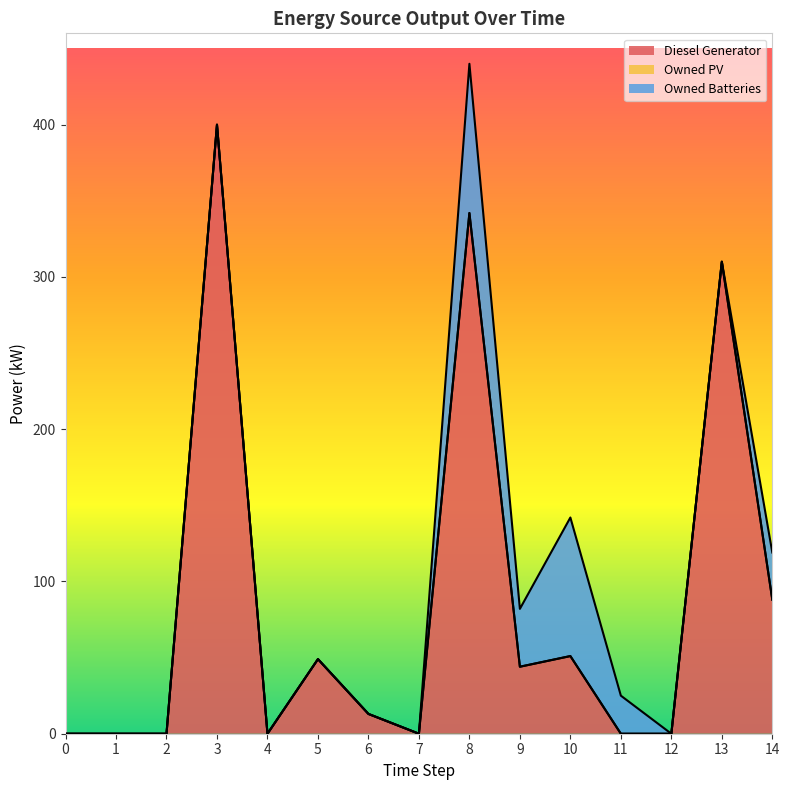

True or false: Diesel Generator has a value of 310 at 13.

True